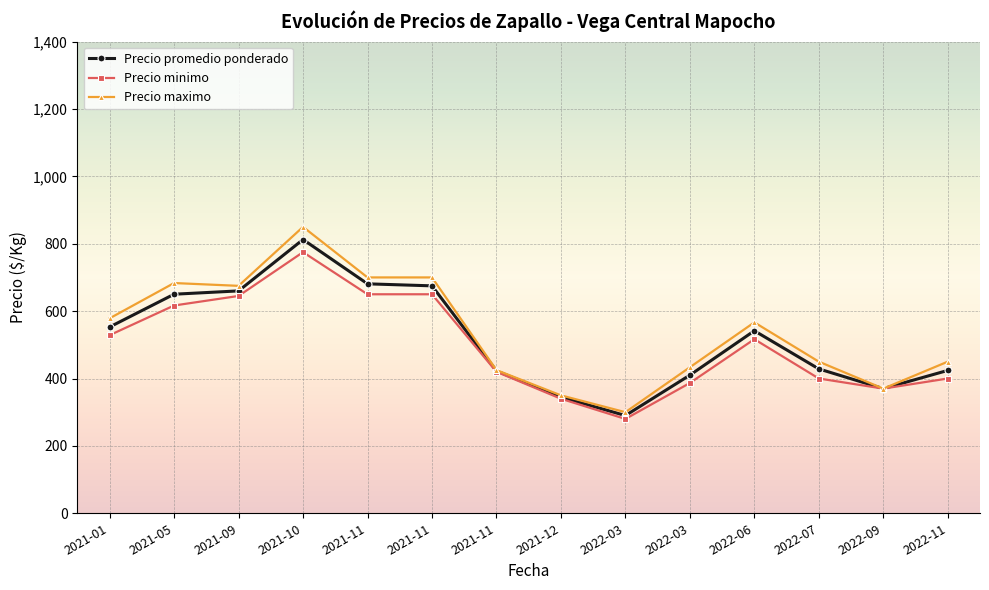

At which category is the sum across all series the highest?

2021-10